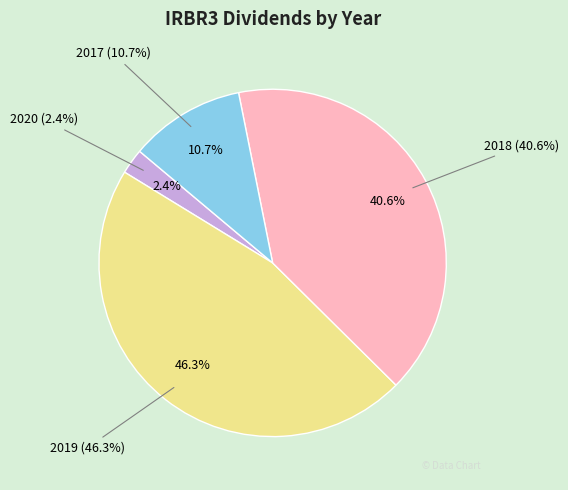

Which has a higher value, 2019 or 2018?

2019